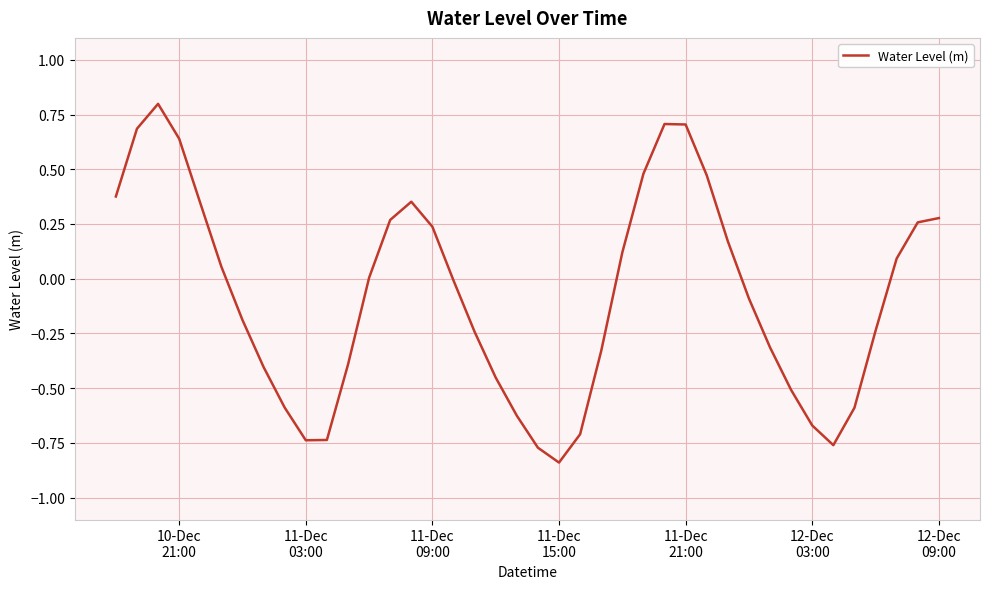

What is the greatest value displayed?

0.8